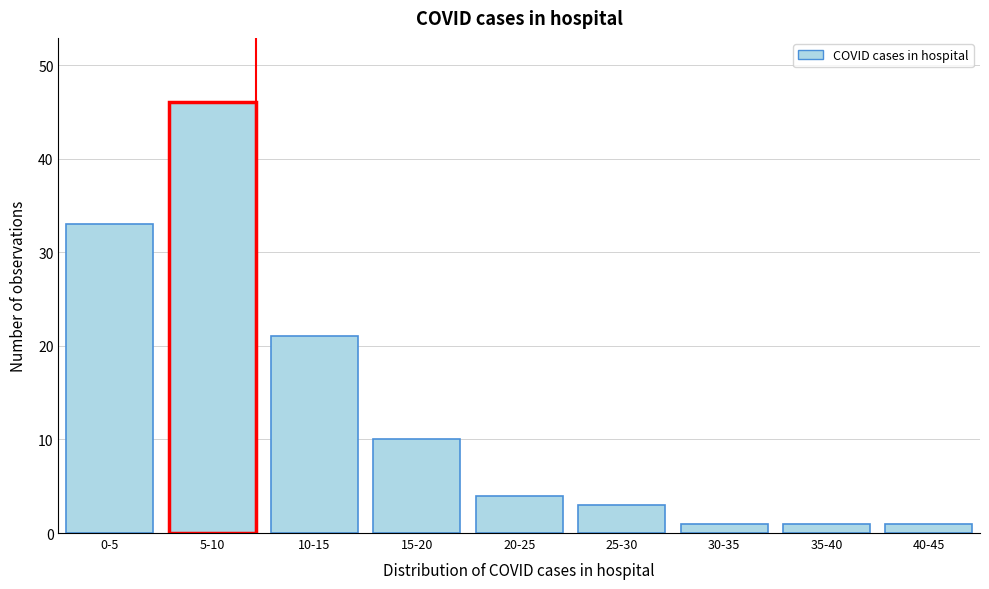

Reading left to right, list all the values displayed in this chart.

0-5=33	5-10=46	10-15=21	15-20=10	20-25=4	25-30=3	30-35=1	35-40=1	40-45=1